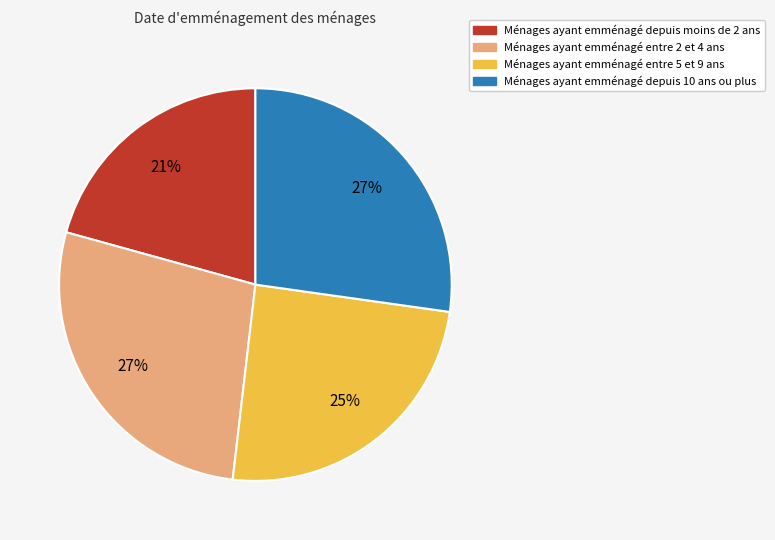

Do Ménages ayant emménagé entre 2 et 4 ans and Ménages ayant emménagé entre 5 et 9 ans together represent more than half of the pie?

Yes